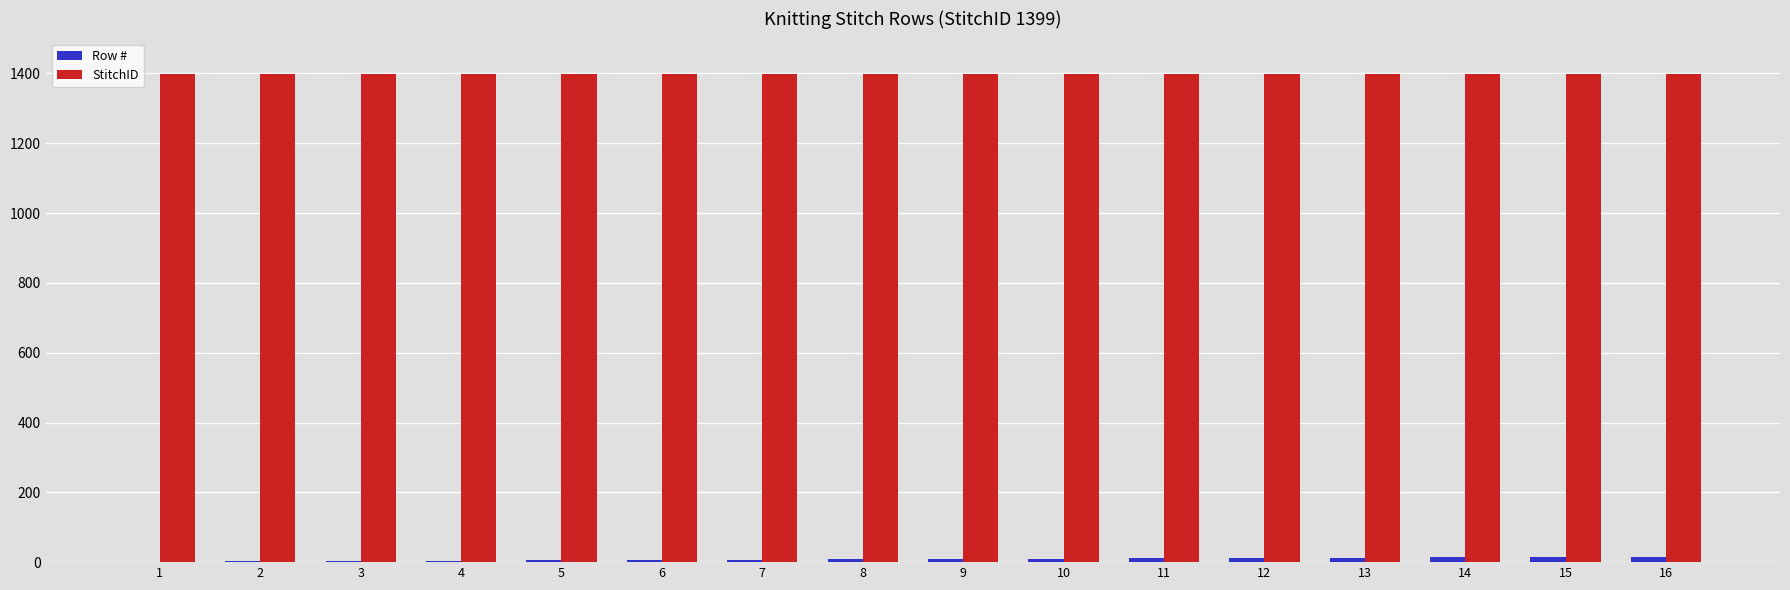

Is the value of StitchID at 5 greater than the value of Row # at 6?

Yes